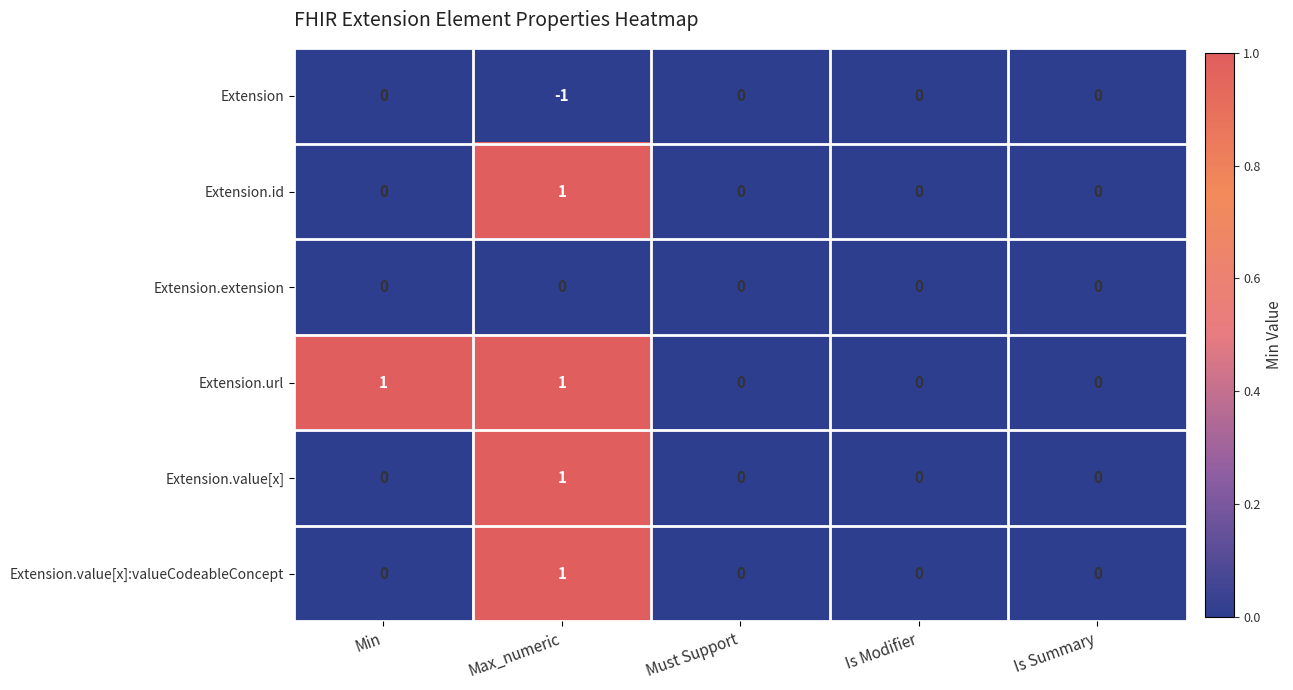

The value of Extension.id at Is Modifier is 1. True or false?

False